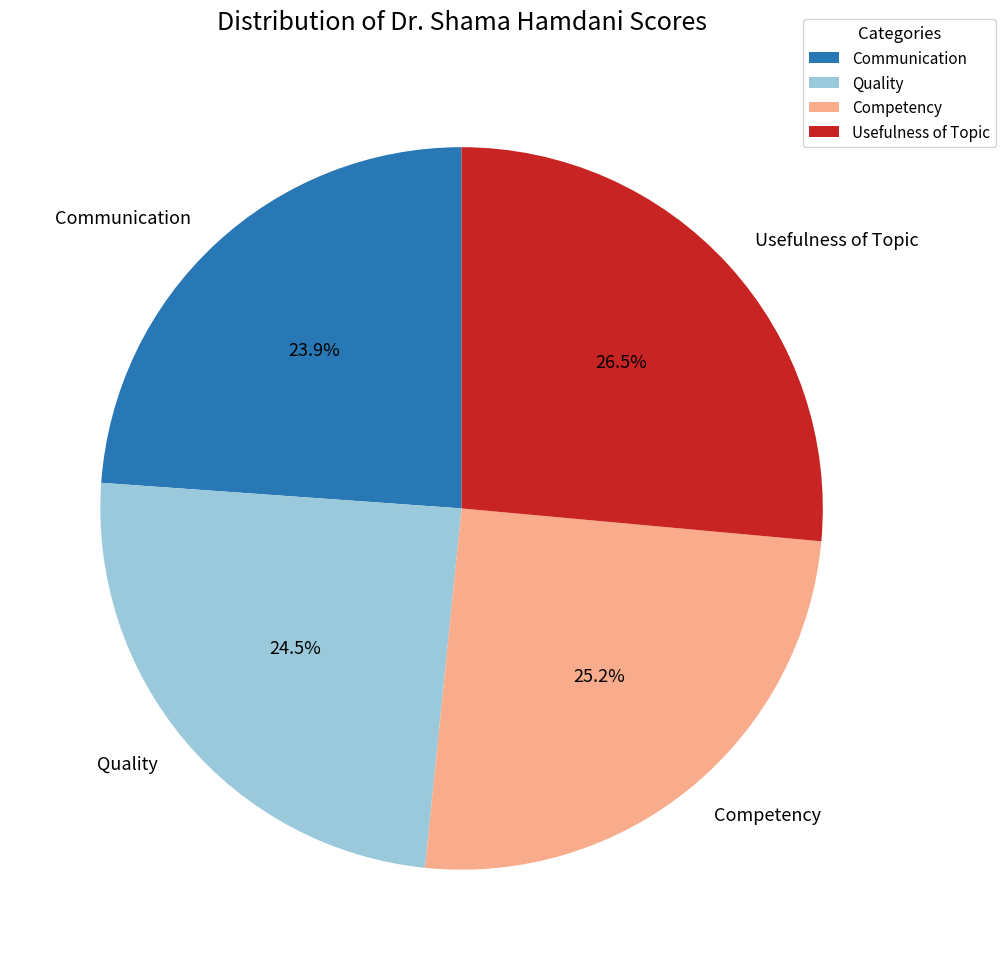

Count the number of slices in the pie.

4